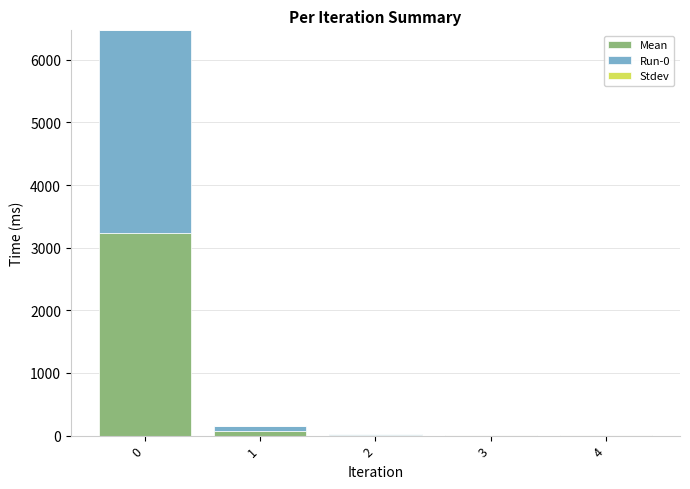

List the labels in order of Mean value, smallest first.

4, 3, 2, 1, 0